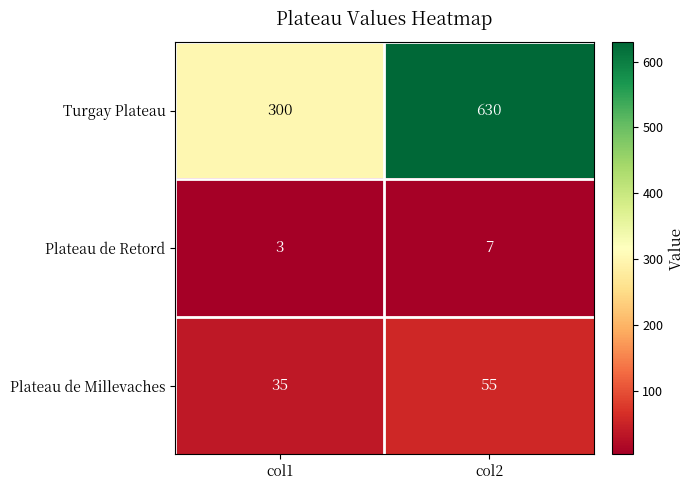

Which label corresponds to the largest value in the chart?

col2